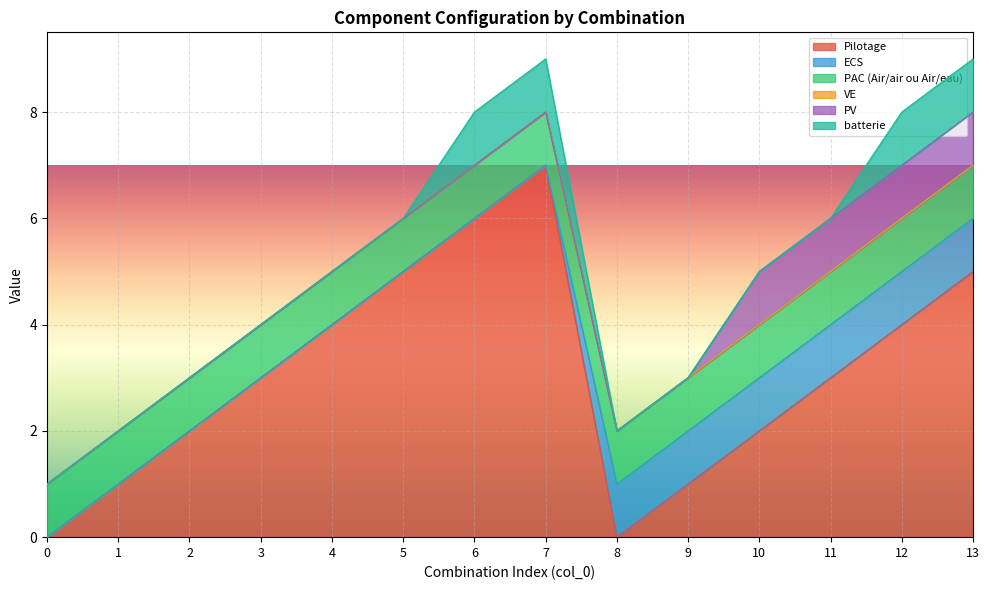

True or false: batterie and Pilotage intersect in this chart.

False